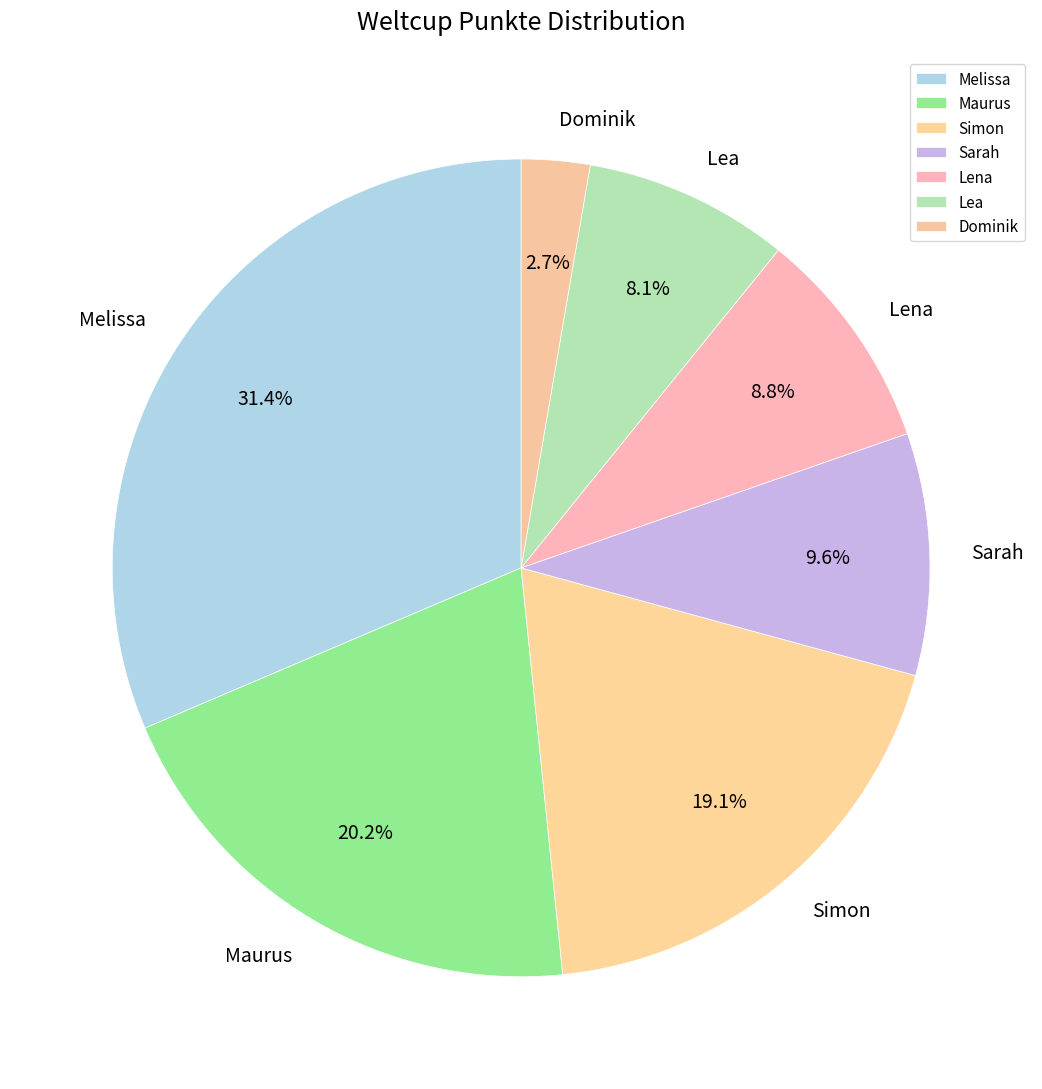

To the nearest percent, what is the difference between the Melissa and Lena slice percentages?

23%